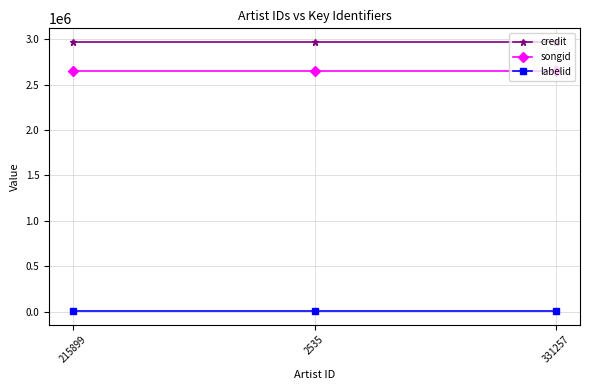

What is the highest value of the songid series?

2653621